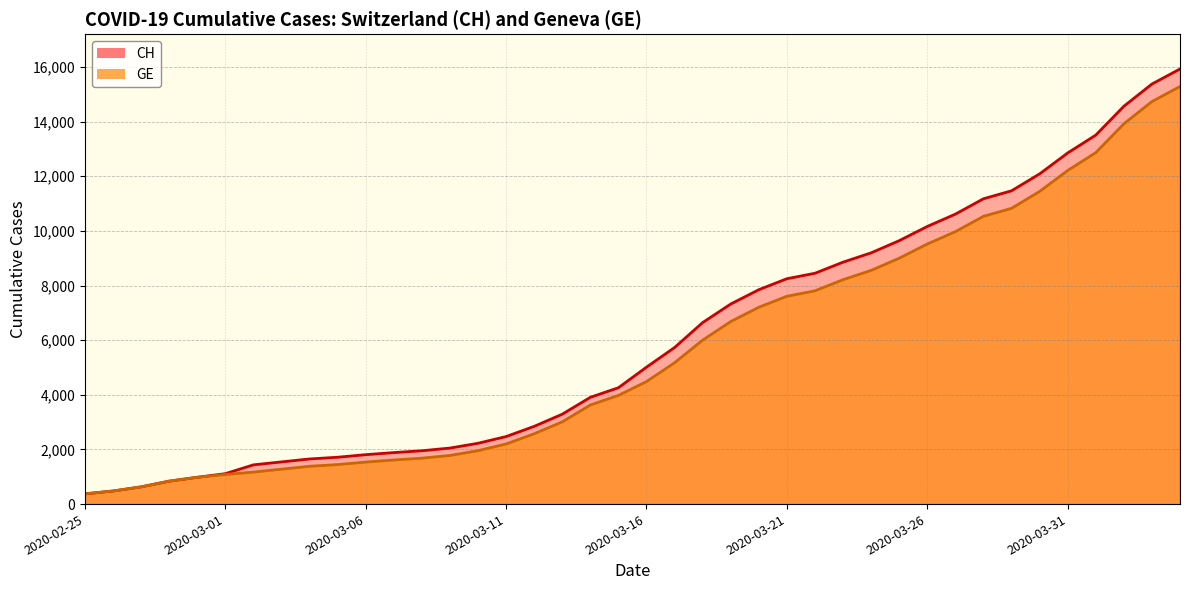

Where does the CH series first go above 5012?

2020-03-17